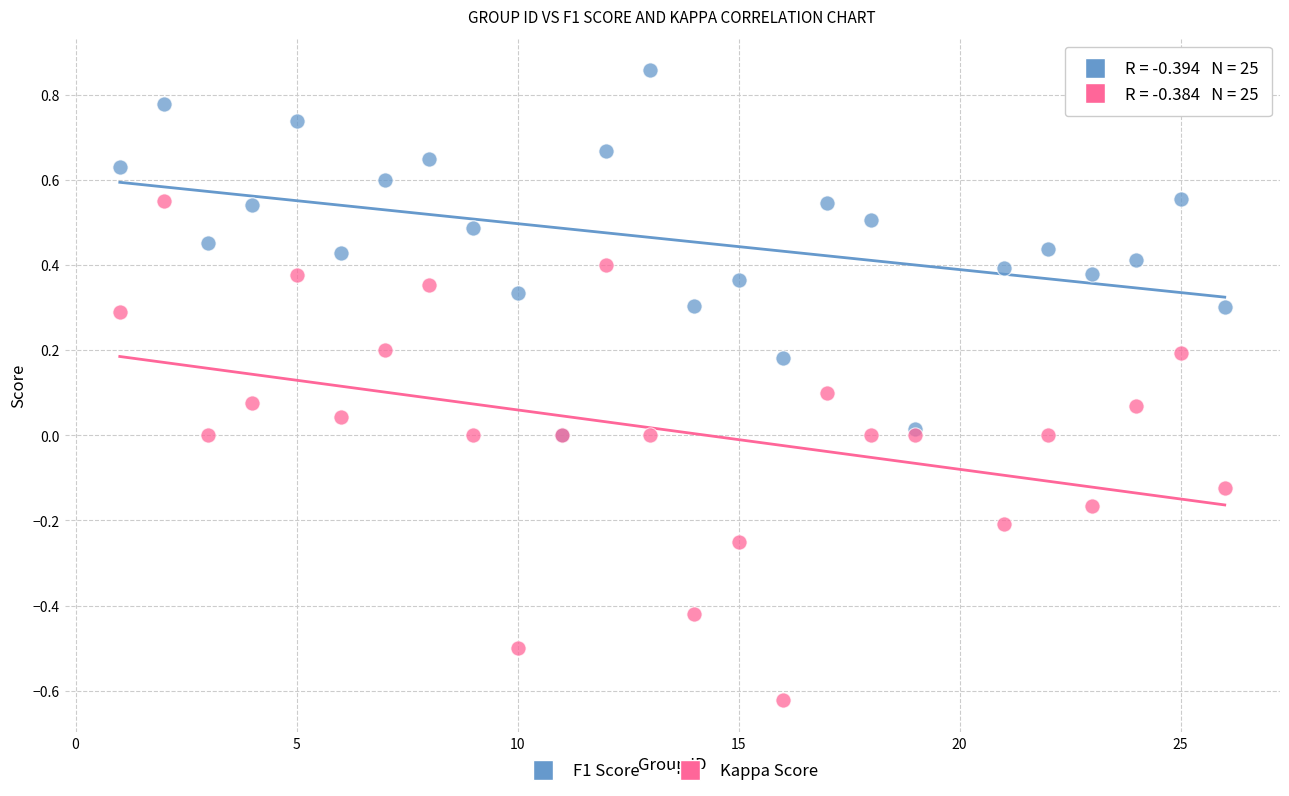

Which series contains the lowest Y value?

Kappa Score